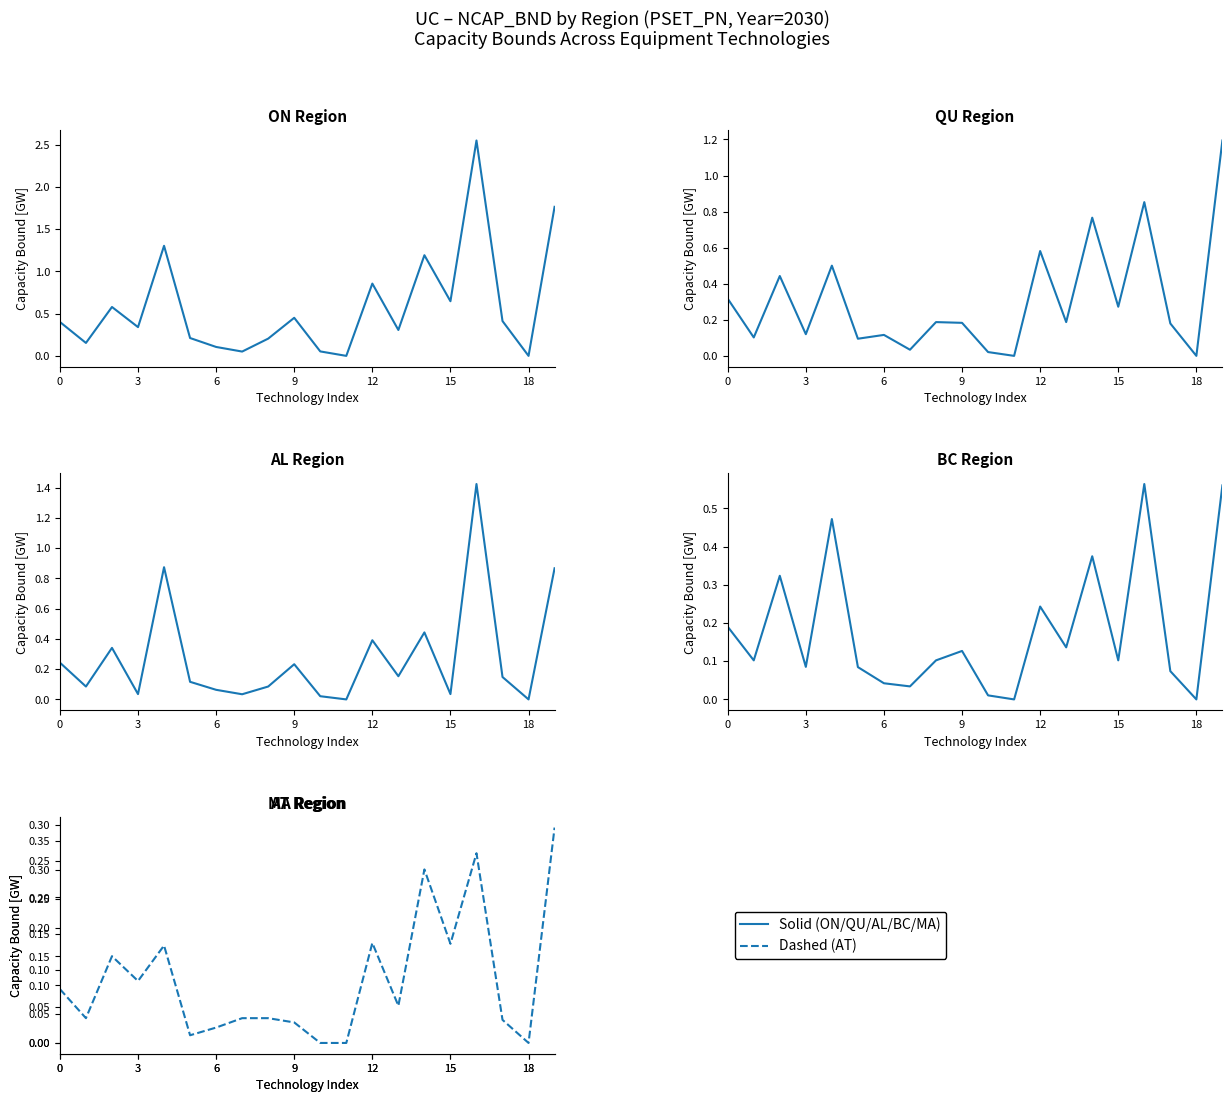

Reading left to right, list all the values displayed in this chart.

ON: 0.4	0.2	0.6	0.3	1.3	0.2	0.1	0.1	0.2	0.5	0.1	0.0	0.9	0.3	1.2	0.6	2.6	0.4	0.0	1.8
QU: 0.3	0.1	0.4	0.1	0.5	0.1	0.1	0.0	0.2	0.2	0.0	0.0	0.6	0.2	0.8	0.3	0.9	0.2	0.0	1.2
AL: 0.2	0.1	0.3	0.0	0.9	0.1	0.1	0.0	0.1	0.2	0.0	0.0	0.4	0.2	0.4	0.0	1.4	0.1	0.0	0.9
BC: 0.2	0.1	0.3	0.1	0.5	0.1	0.0	0.0	0.1	0.1	0.0	0.0	0.2	0.1	0.4	0.1	0.6	0.1	0.0	0.6
MA: 0.0	0.0	0.1	0.0	0.1	0.0	0.0	0.0	0.0	0.0	0.0	0.0	0.1	0.0	0.1	0.0	0.4	0.0	0.0	0.1
AT: 0.1	0.0	0.1	0.1	0.1	0.0	0.0	0.0	0.0	0.0	0.0	0.0	0.1	0.1	0.2	0.1	0.3	0.0	0.0	0.3